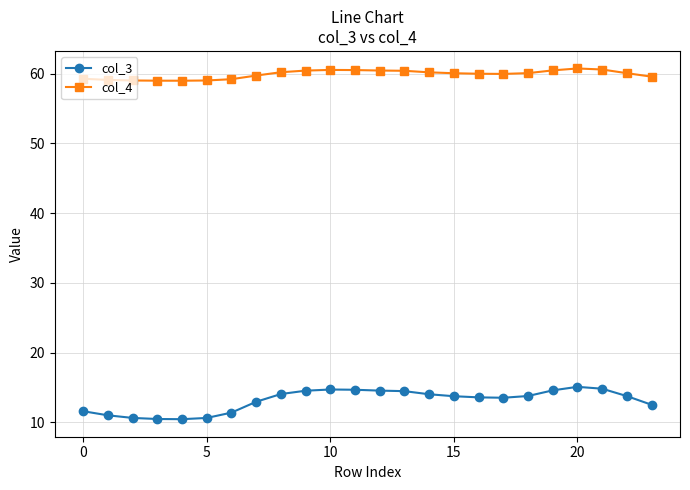

What is the sum of all col_4 values?

1438.0